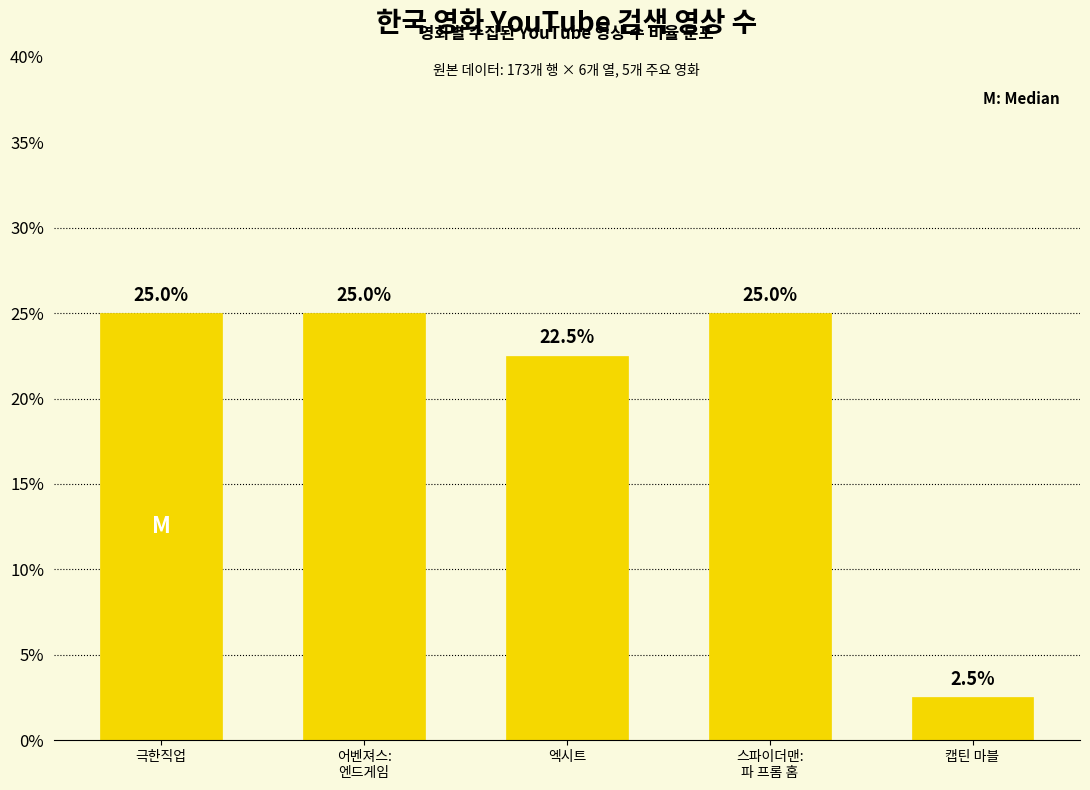

Reading right to left, what are all the values shown in this chart?

2.5	25.0	22.5	25.0	25.0